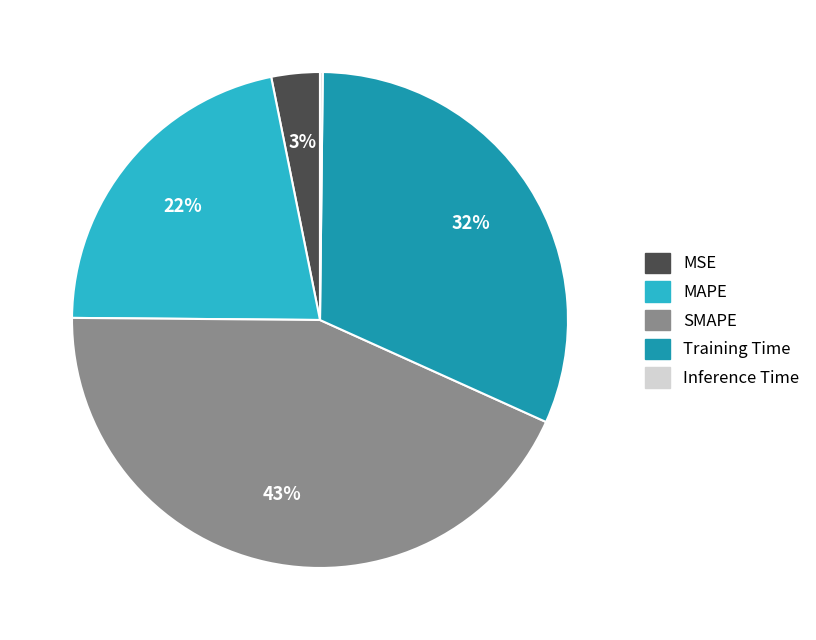

Which slice is the largest?

SMAPE